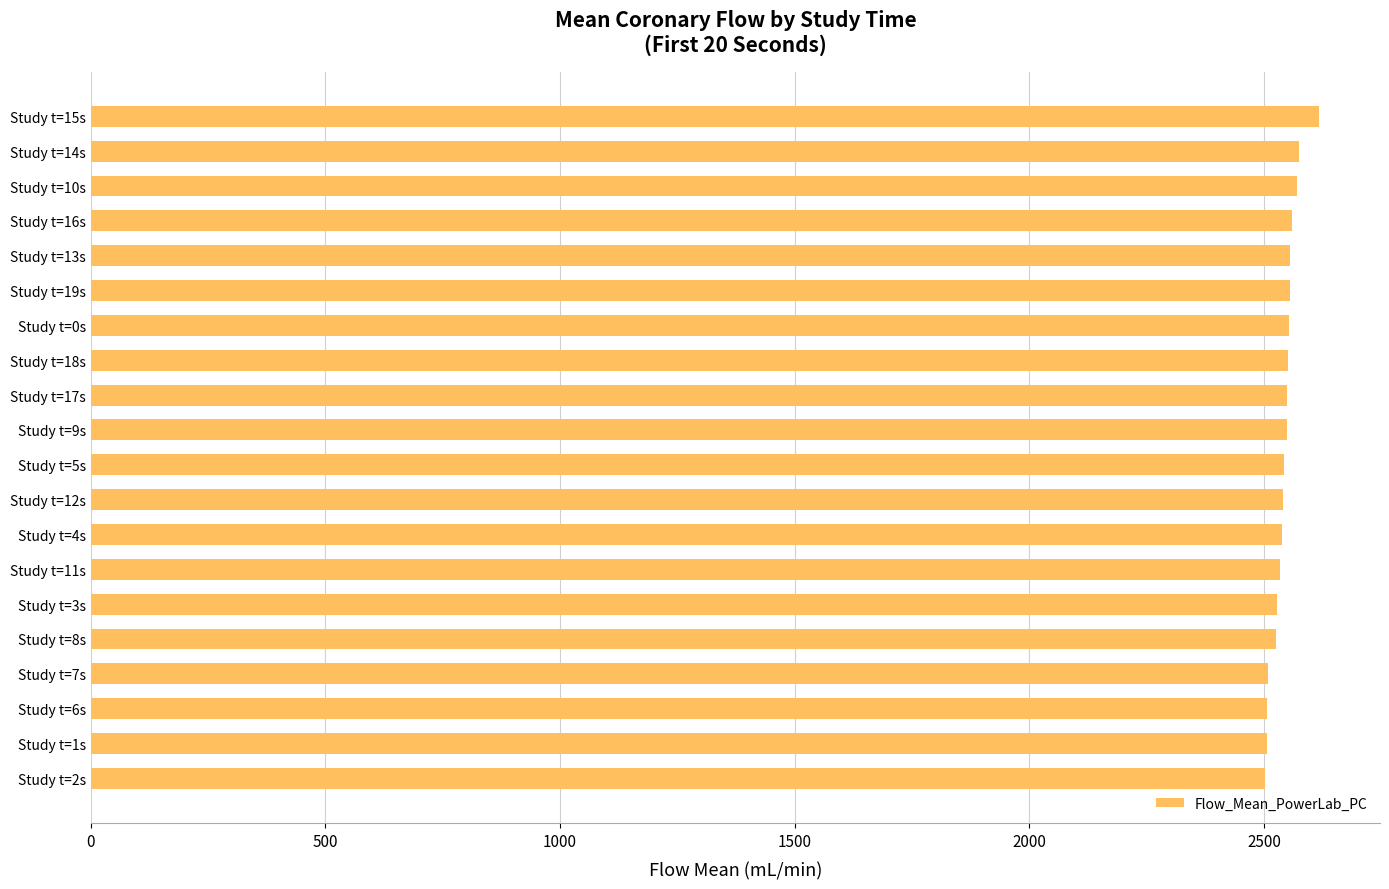

What is the smallest value displayed?

2501